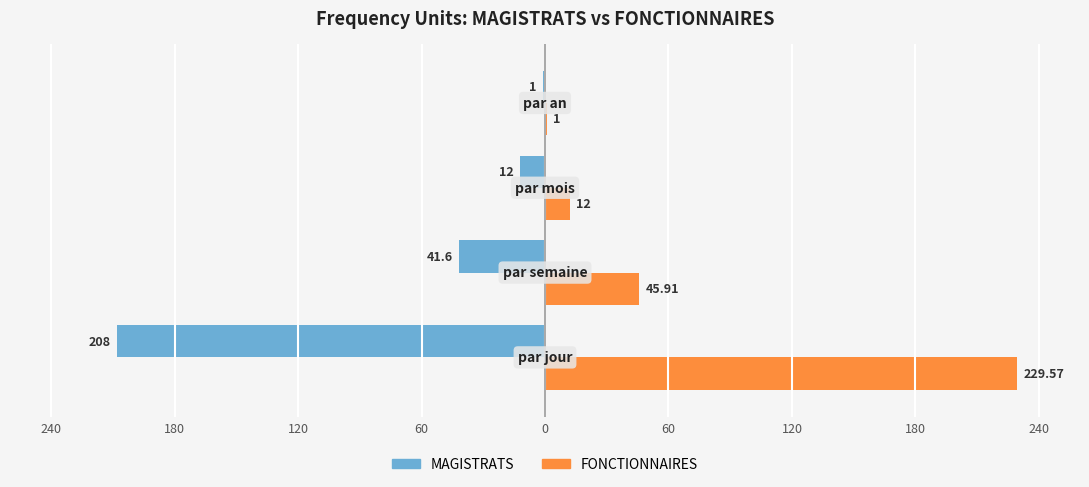

What is the difference between the maximum and second lowest values in the FONCTIONNAIRES series?

217.6